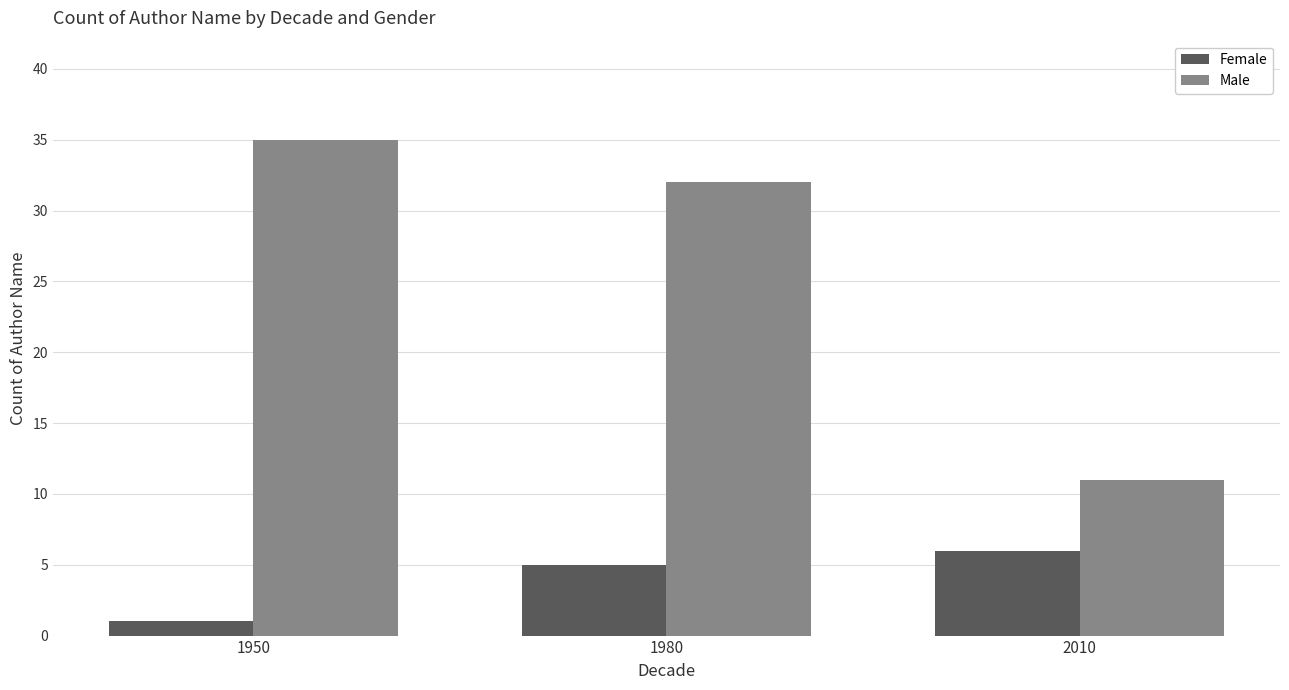

Where is Male nearest to the value 23?

1980